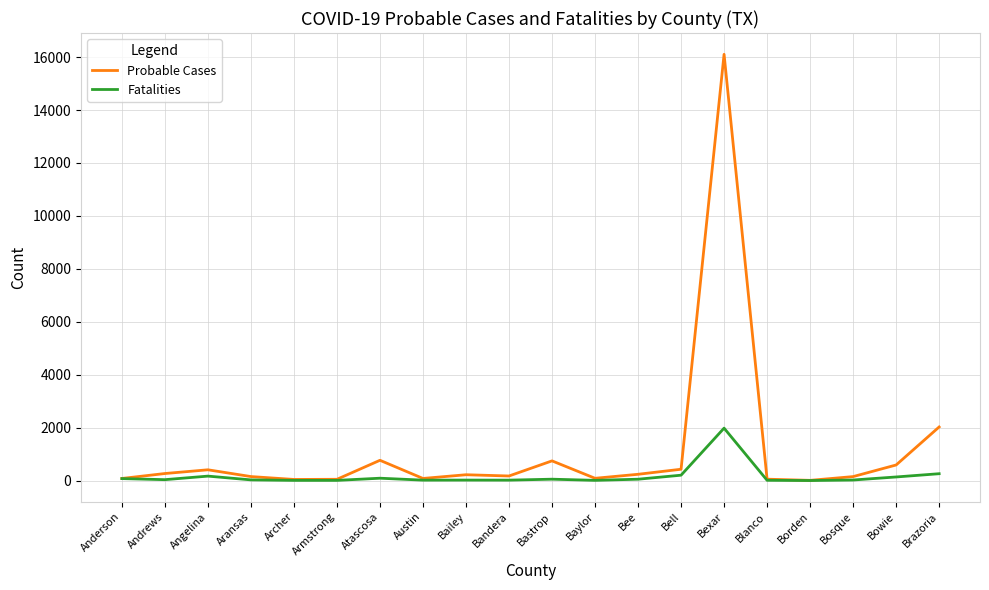

Which series has the largest range (max minus min)?

Probable Cases